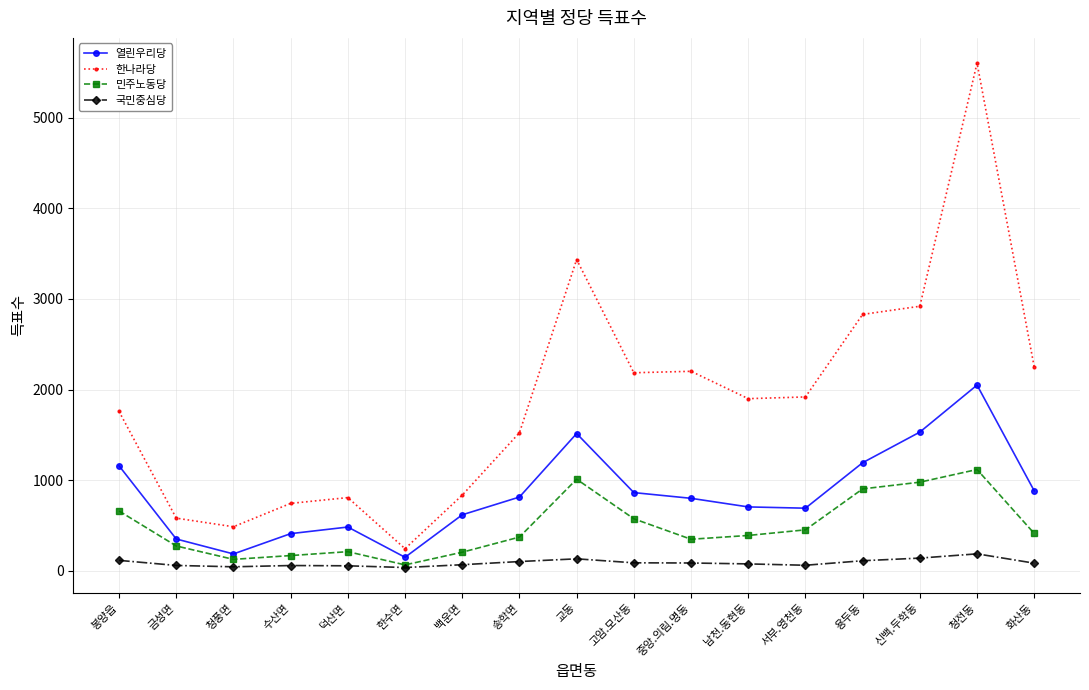

Which series has the largest range (max minus min)?

한나라당